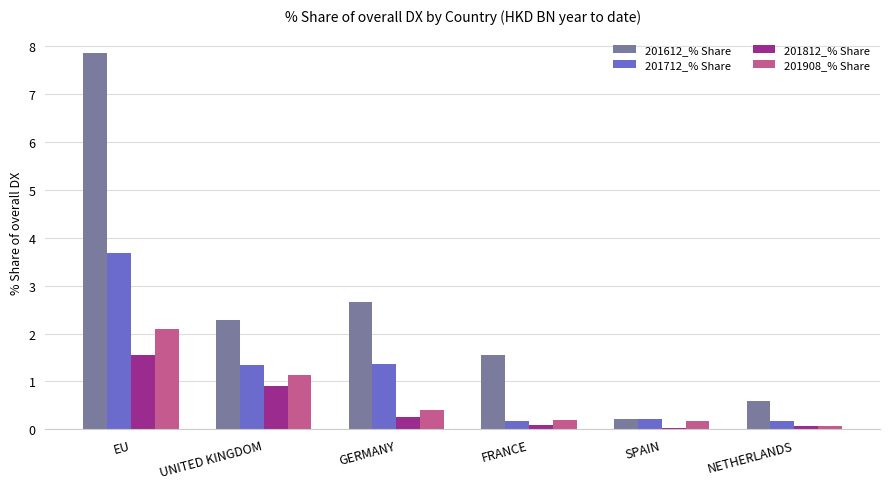

True or false: 201712_% Share has a value of 3.7 at EU.

True